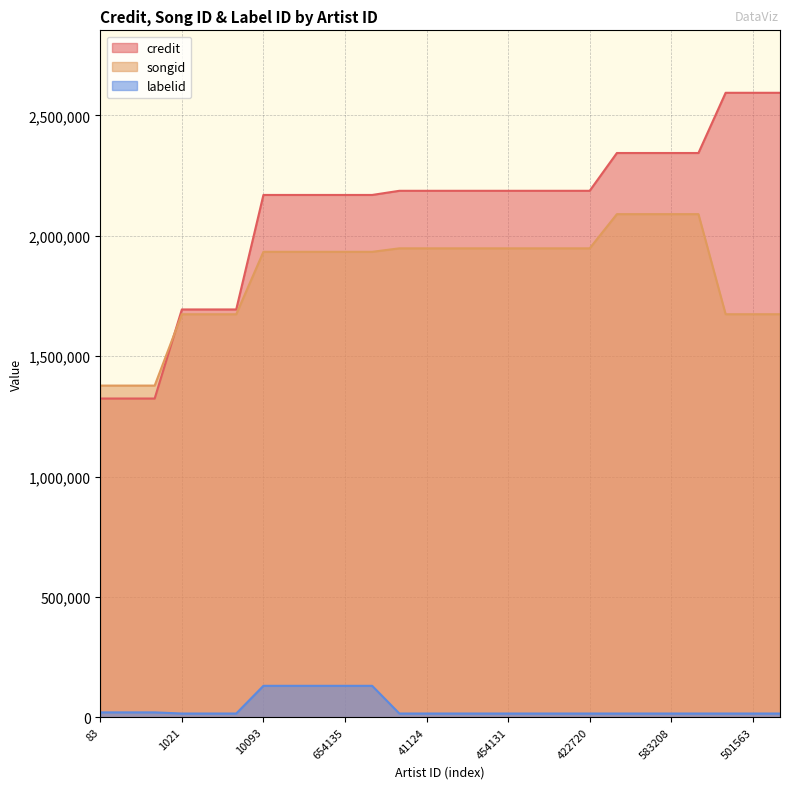

How many lines are shown in the chart?

3